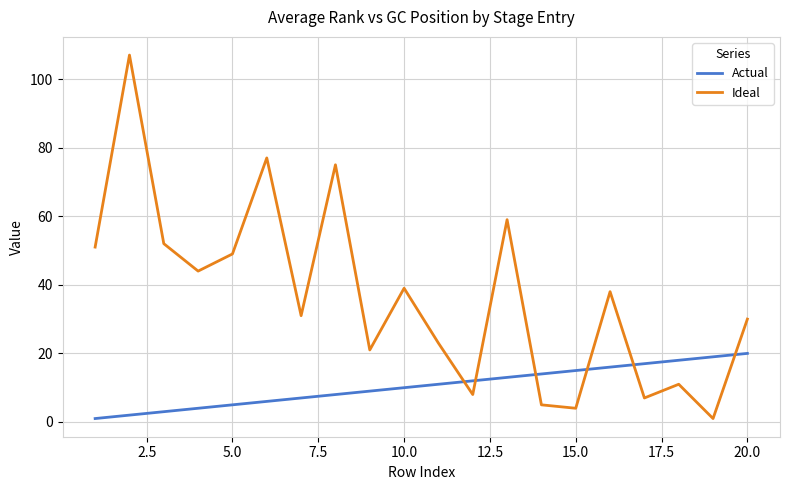

True or false: Ideal has more than 2 interior local peaks.

True